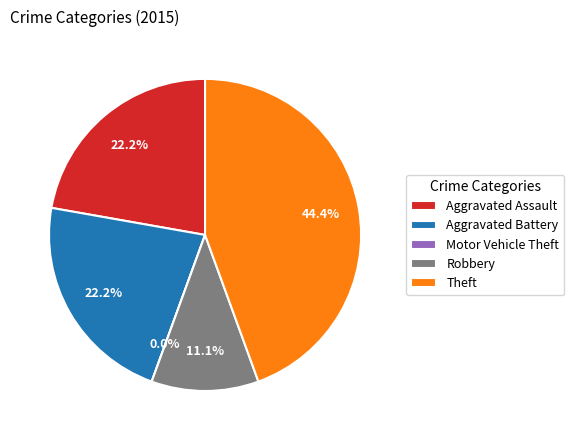

To the nearest percent, what is the average slice percentage?

20%